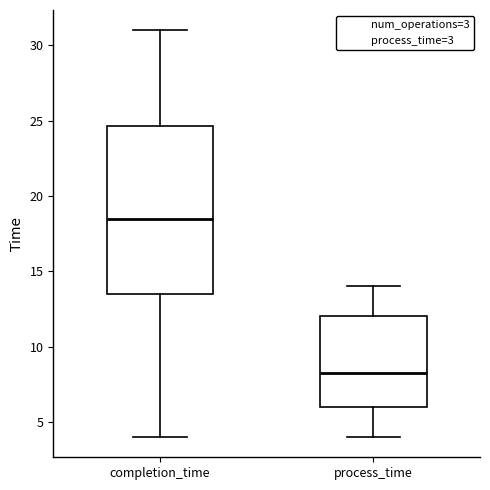

Reading left to right, read every box against the y-axis: the position of its median line, the range the box covers, and the ends of its whiskers. The values are not printed on the chart, so give them approximately, as read against the axis.

completion_time: median 18.5, box 13.5 to 24.5, whiskers 4.0 to 31.0
process_time: median 8.5, box 6.0 to 12.0, whiskers 4.0 to 14.0